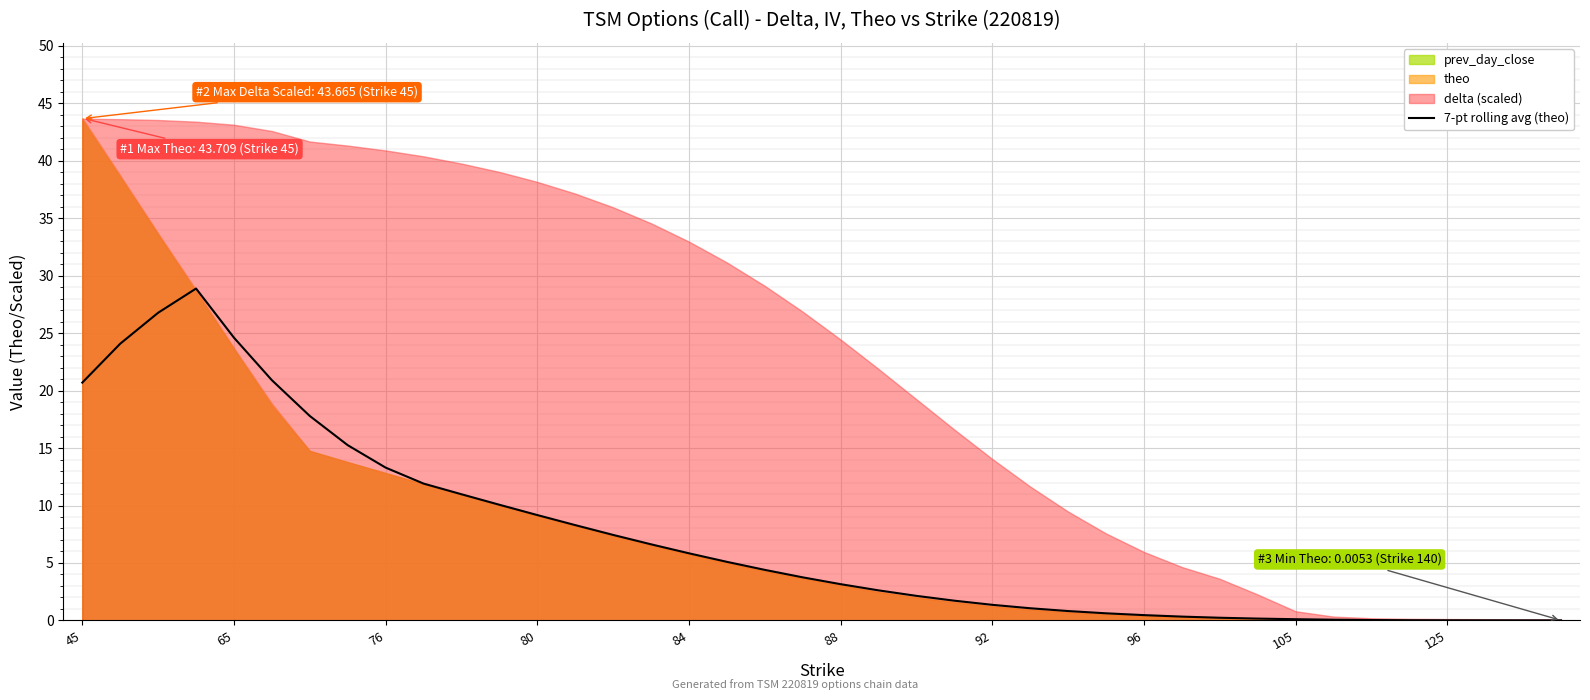

The value at 15 is 6.6. True or false?

True